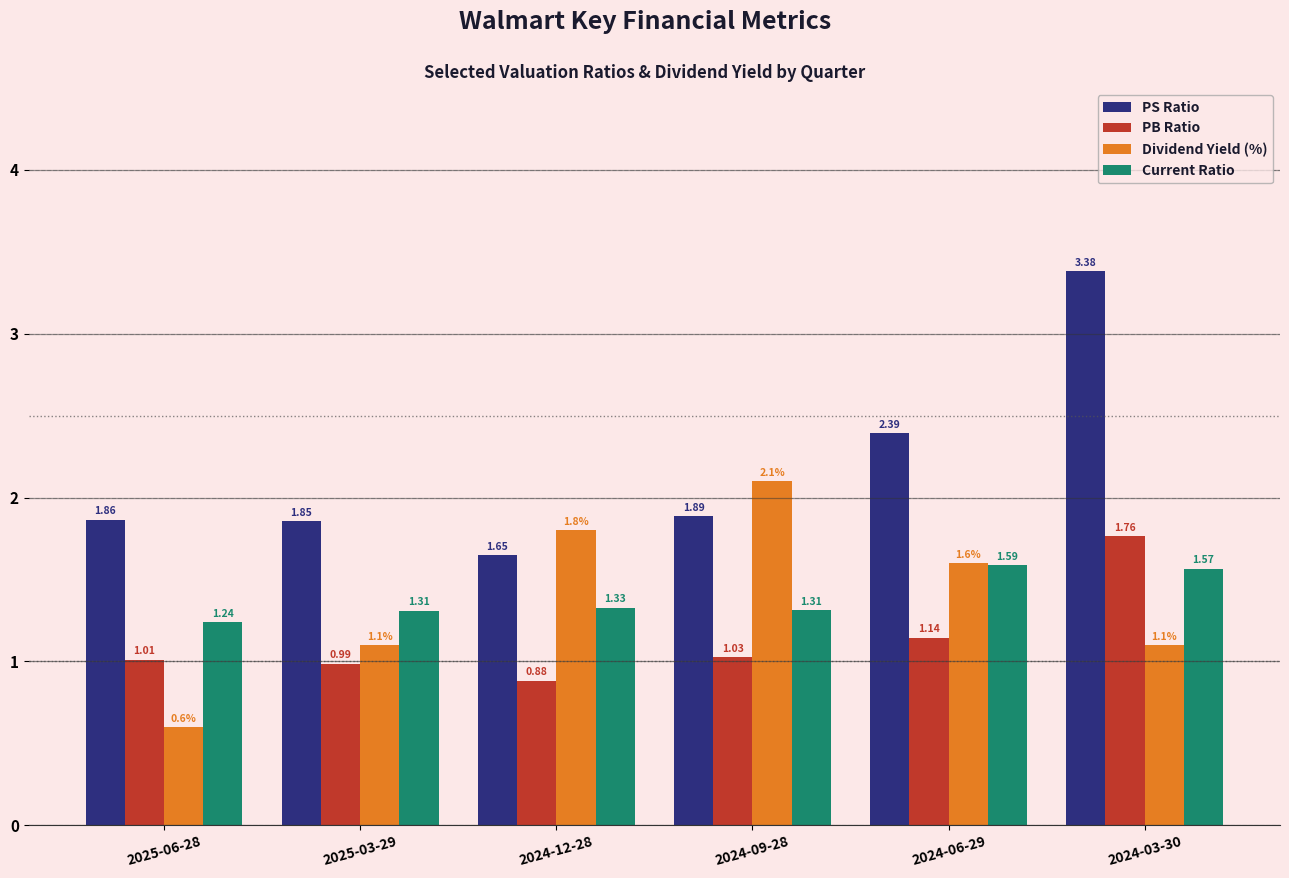

Is the value of PB Ratio at 2024-03-30 greater than the value of Dividend Yield (%) at 2024-06-29?

Yes